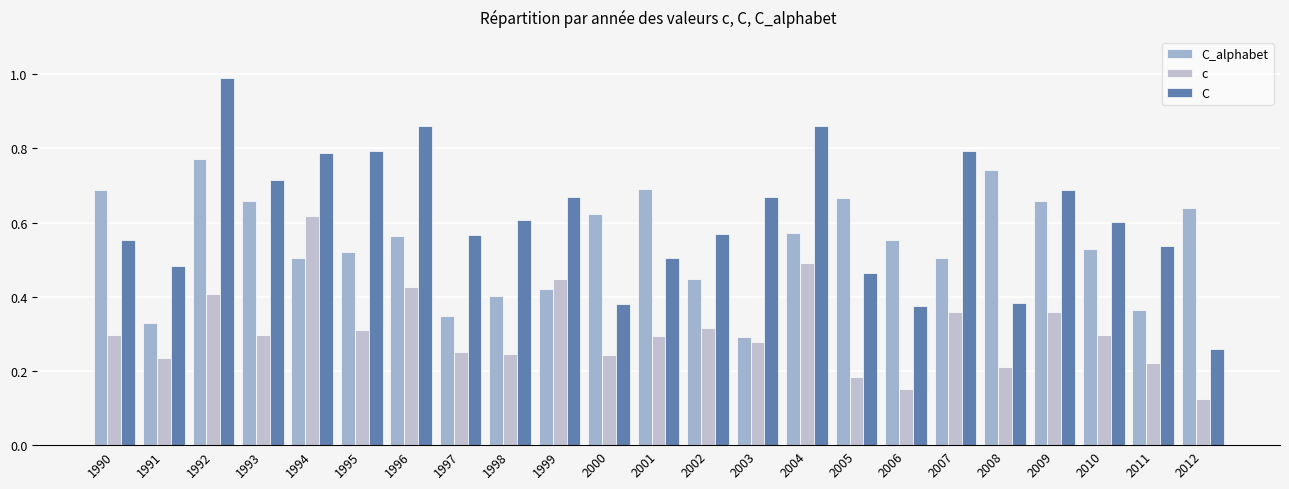

At which category is the sum across all series the highest?

1992